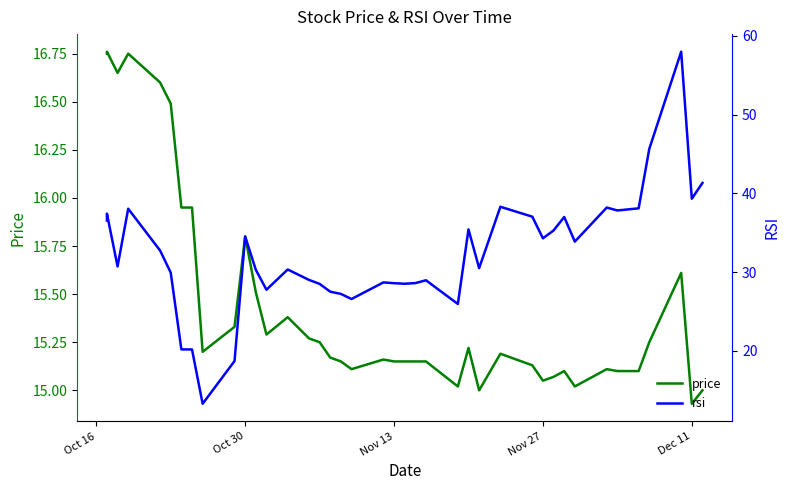

True or false: price has a value of 5.0 at 22.

False